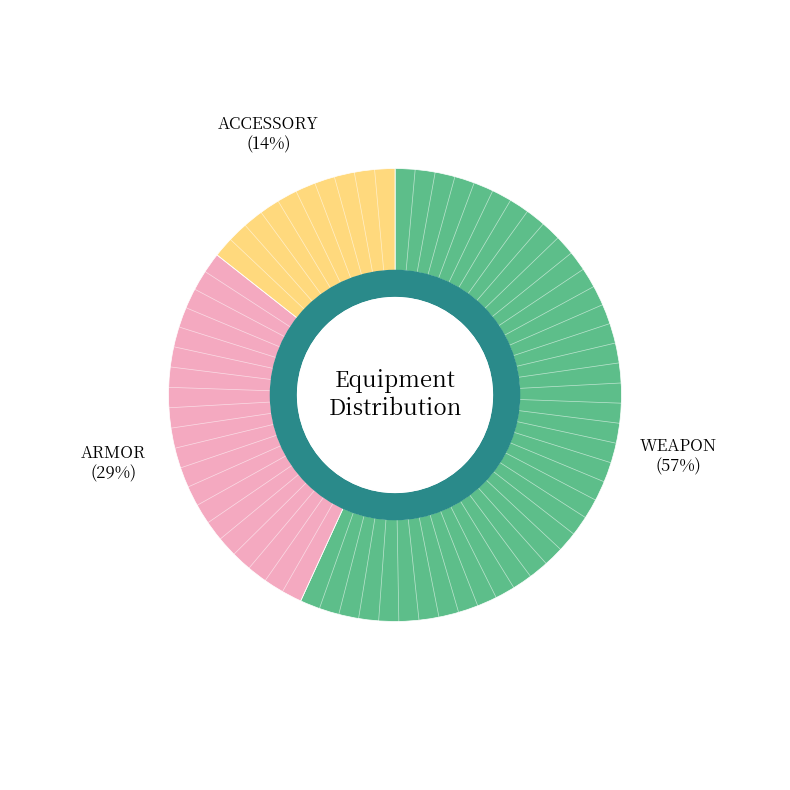

To the nearest percent, what is the average slice percentage?

33%